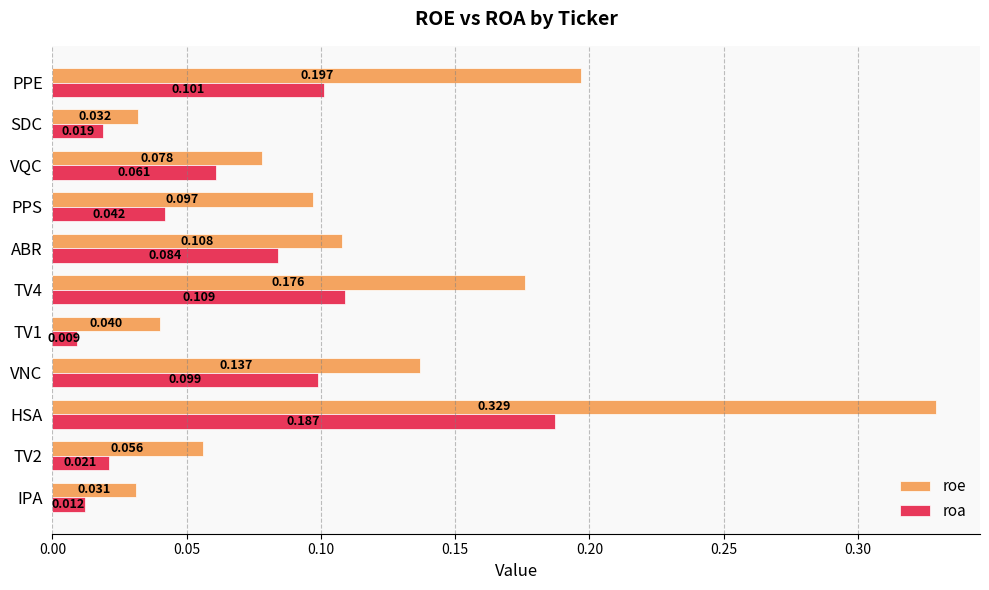

Where is roa nearest to the value 0?

TV1